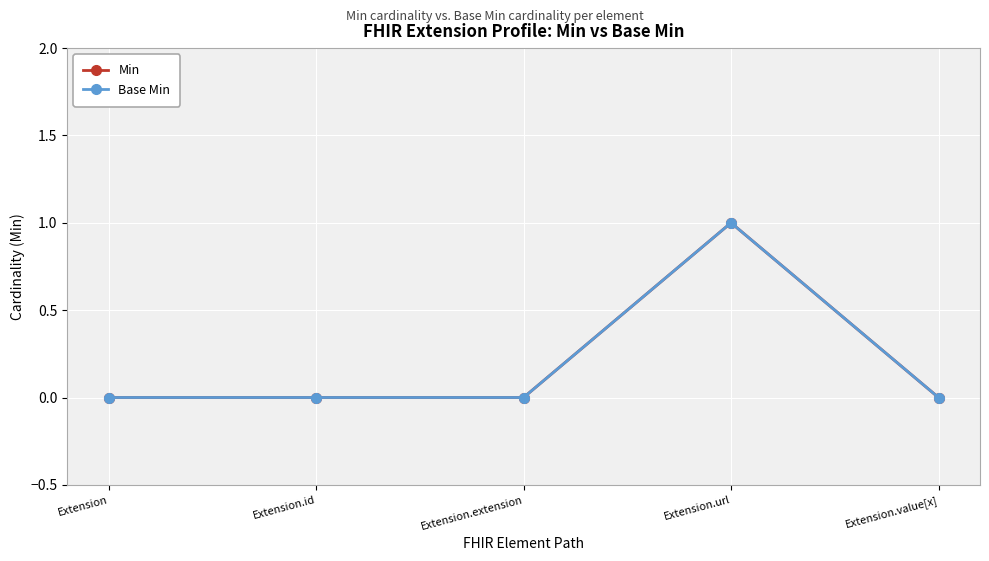

What is the label of the 3rd point from the left?

Extension.extension